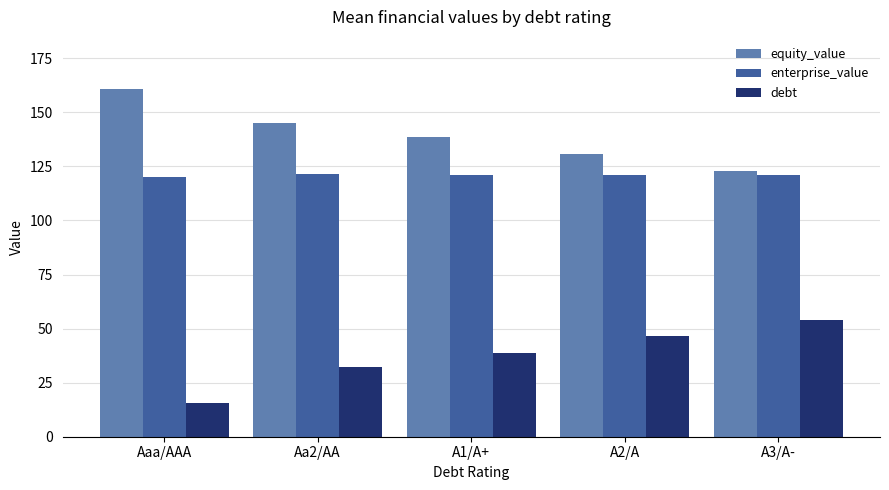

What is the total value across all series at Aaa/AAA?

296.5